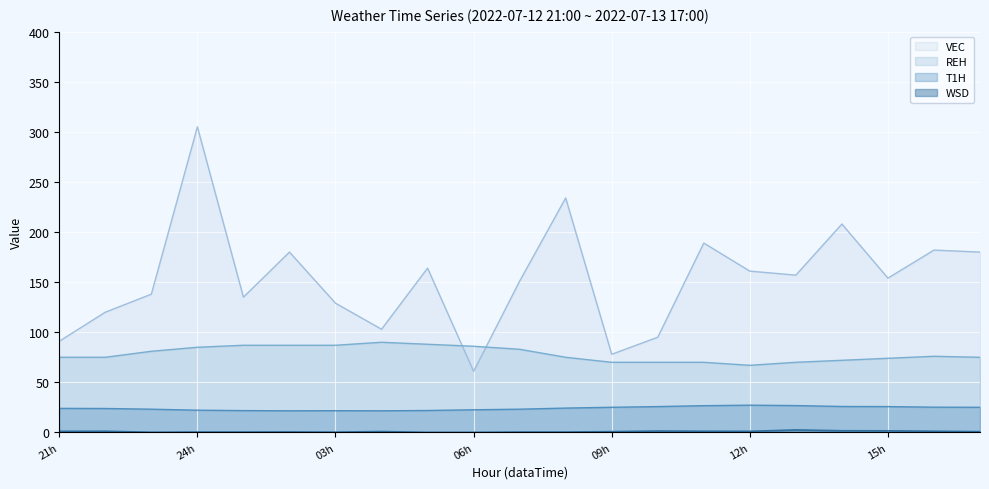

Where does the VEC series first go above 154?

24h